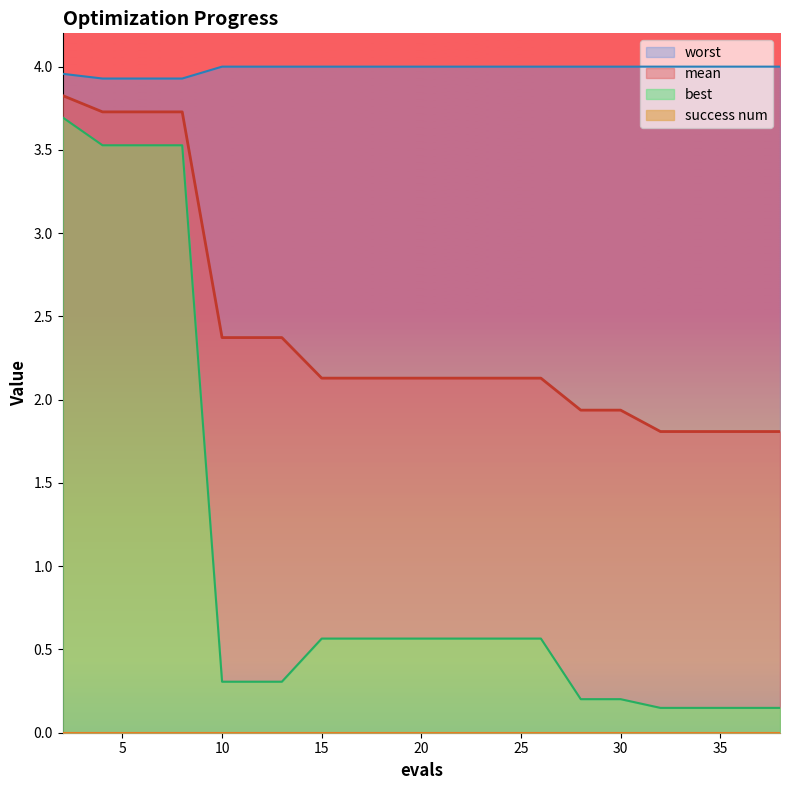

What is the value of the worst point at the 16th from the left?

4.0